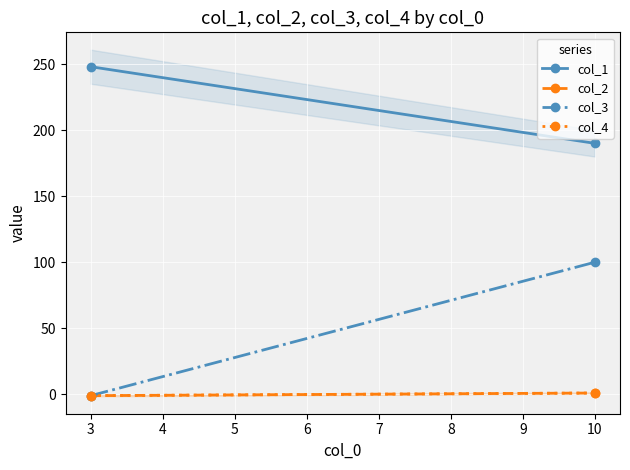

How many negative values does the col_4 series have?

1